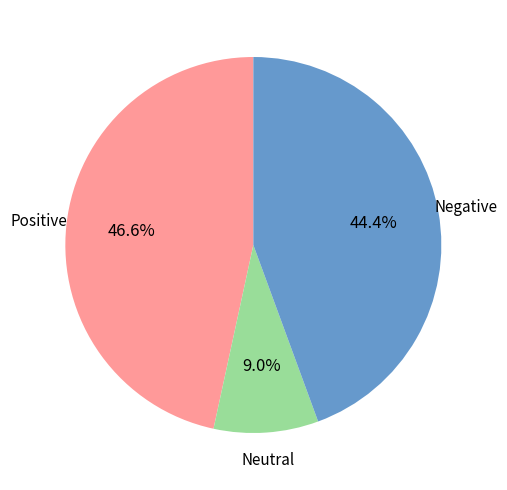

Does any single category account for the majority?

No